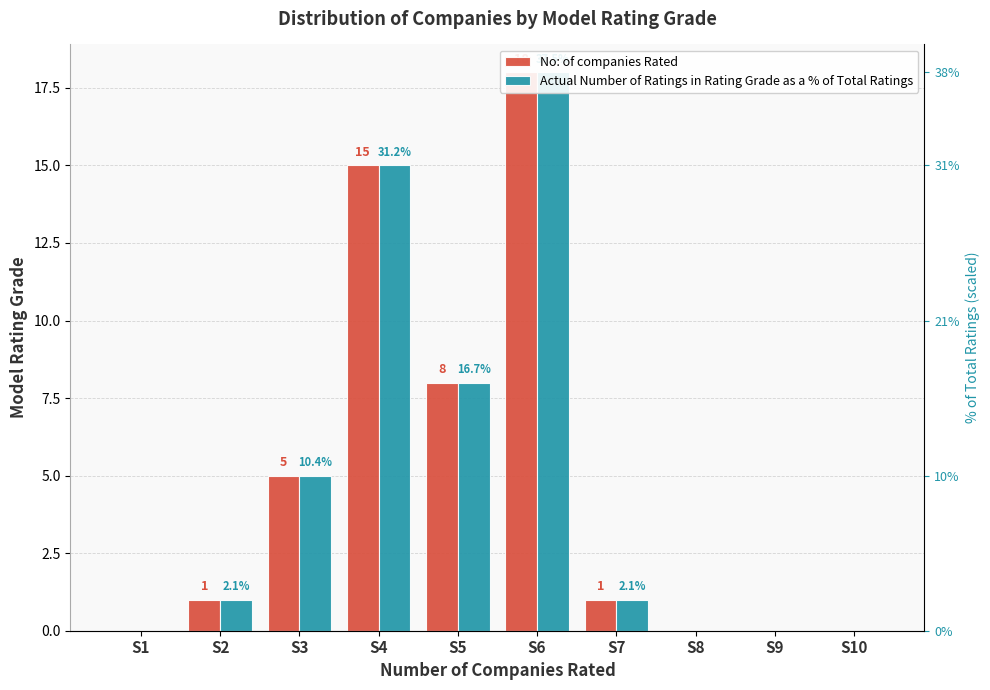

What is the difference between the Actual Number of Ratings in Rating Grade as a % of Total Ratings values at S10 and S6?

18